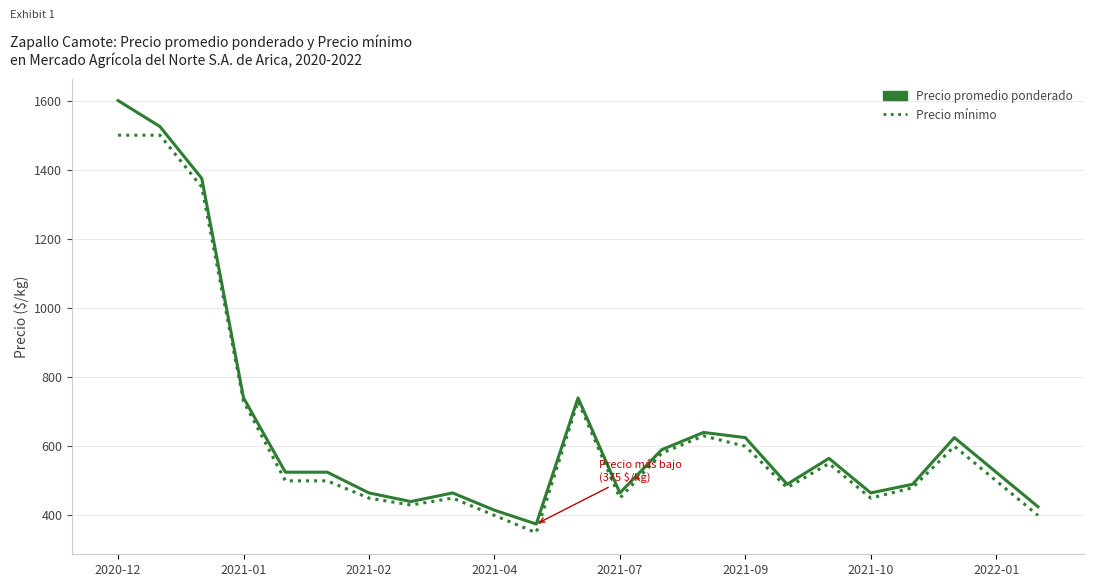

What is the smallest value displayed?

350